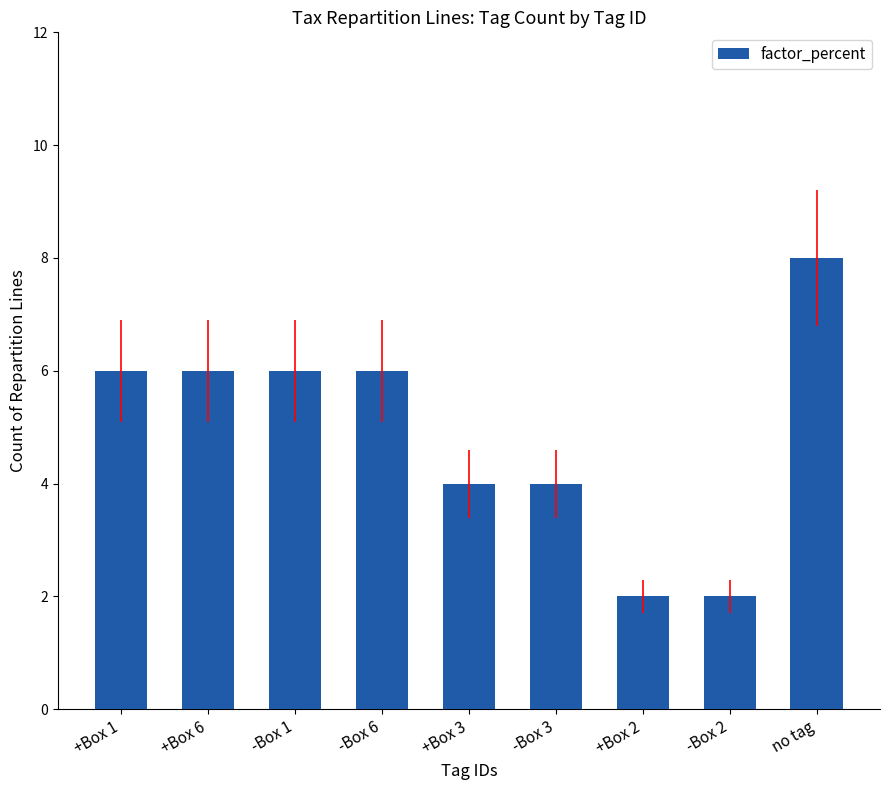

What is the ratio of the value at -Box 2 to the value at -Box 3?

0.5